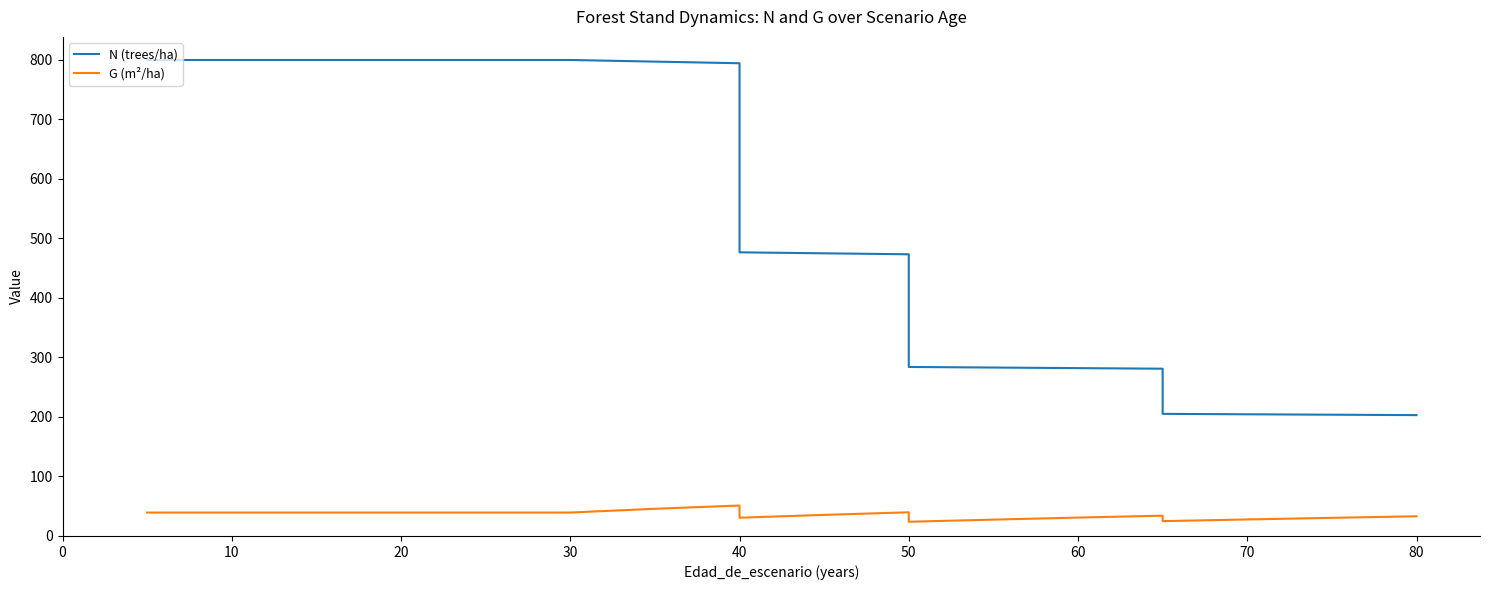

Is it true that G (m²/ha) equals 41.4 at 70?

False